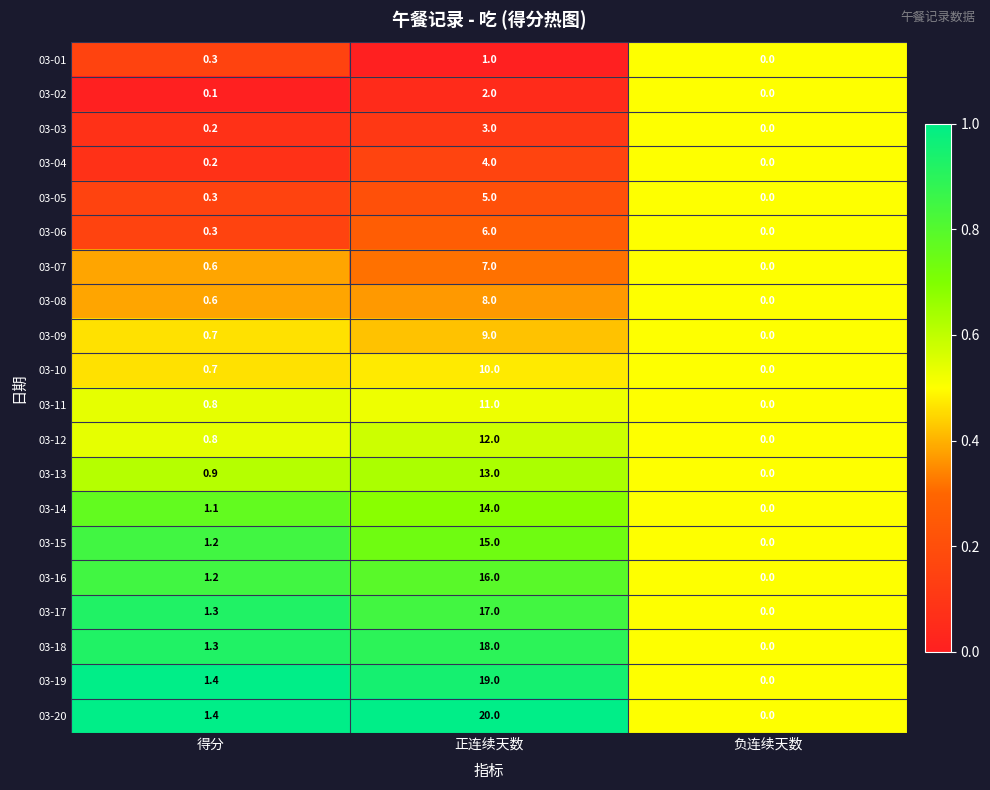

At which label is 03-13 closest to 6?

得分